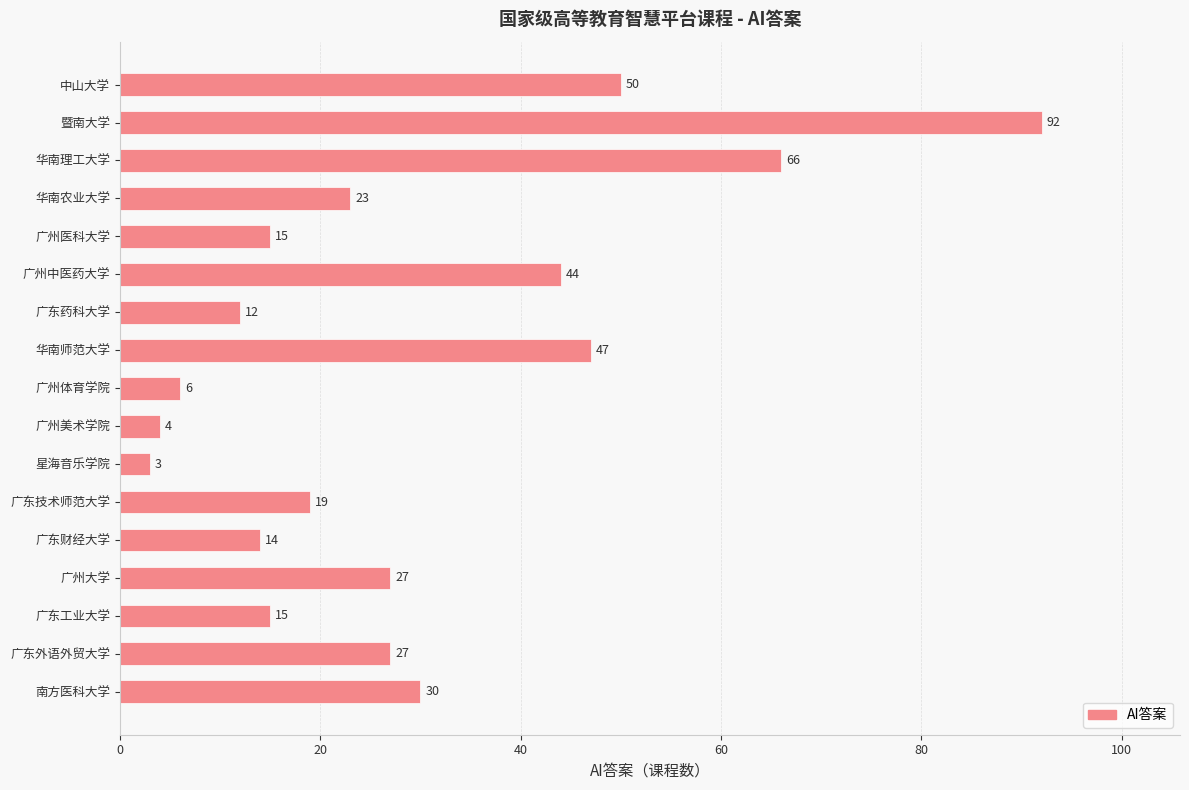

How many values are below 23?

8